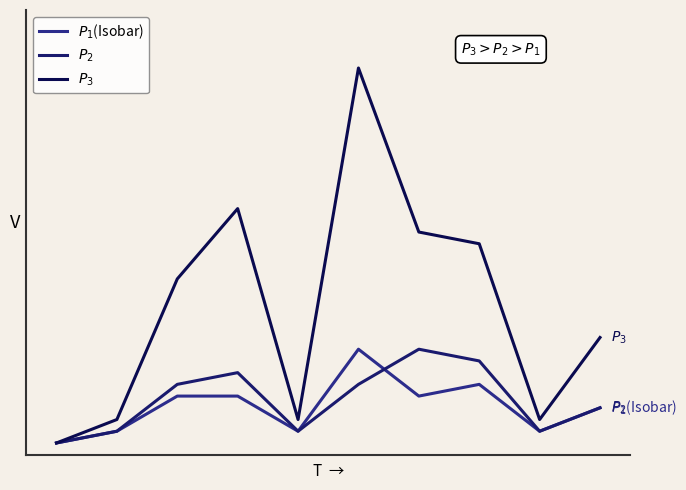

Does the chart have visible grid lines?

No